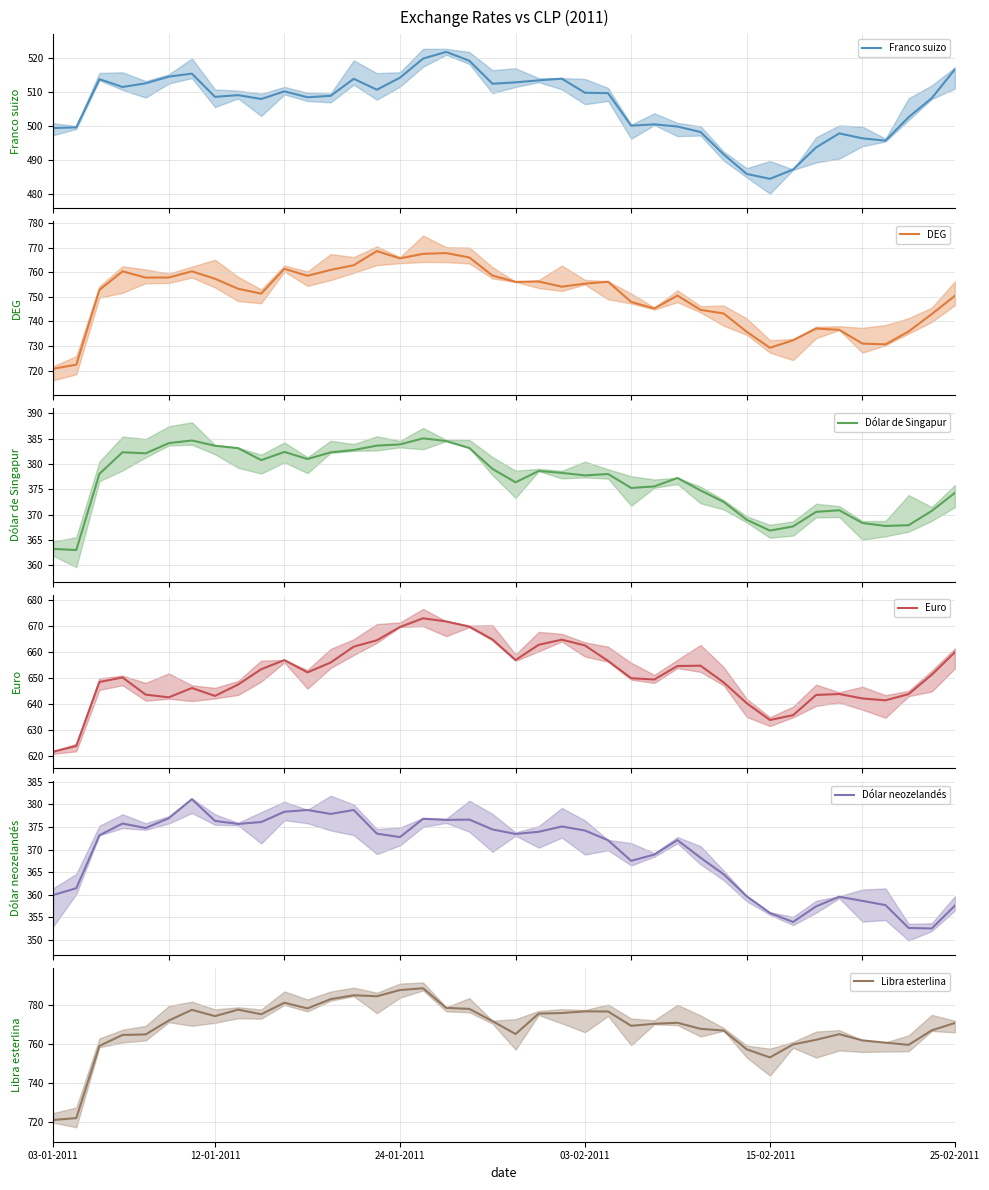

What is the lowest value of the Franco suizo series?

484.4